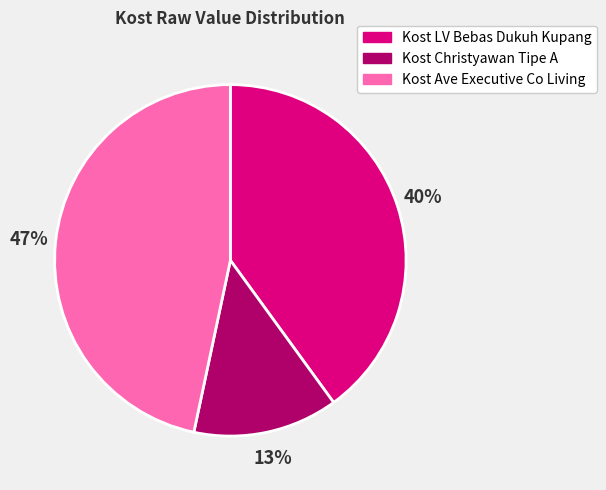

Approximately how many times larger is the value at Kost Ave Executive Co Living compared to Kost LV Bebas Dukuh Kupang?

1.2